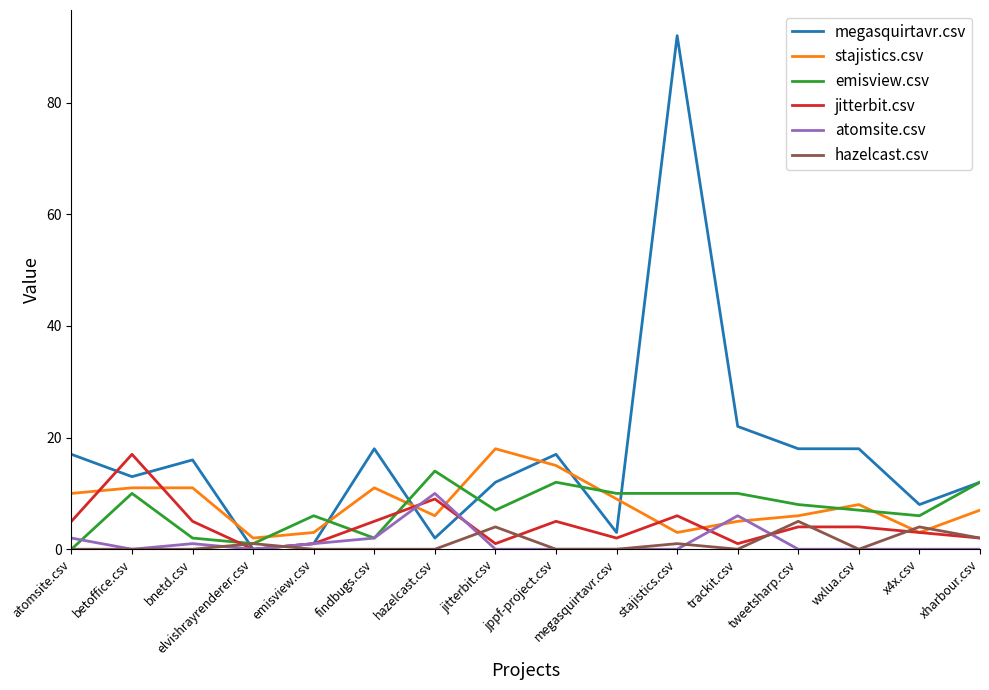

Which label corresponds to the largest value in the chart?

stajistics.csv